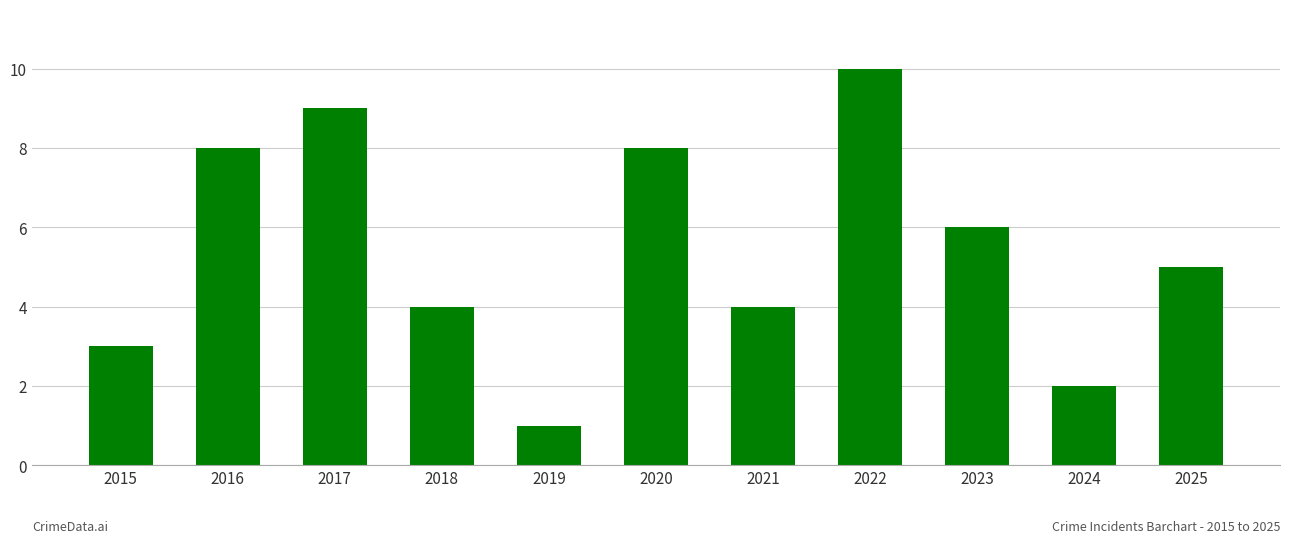

Which category has the highest value across all series?

2022